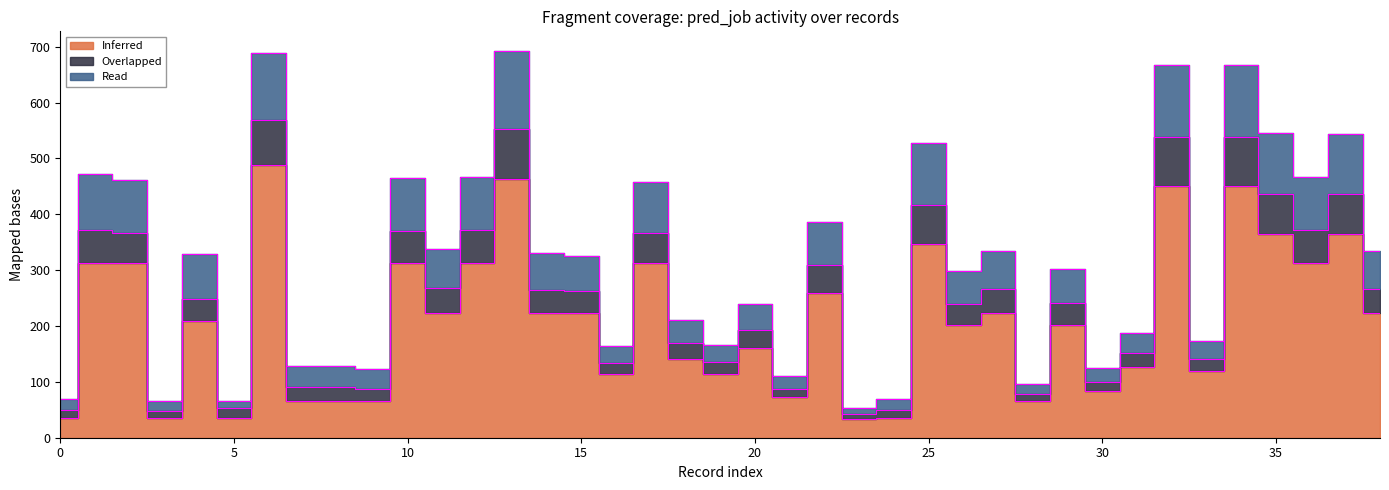

What is the sum of the Inferred values at 0 and 34?

485